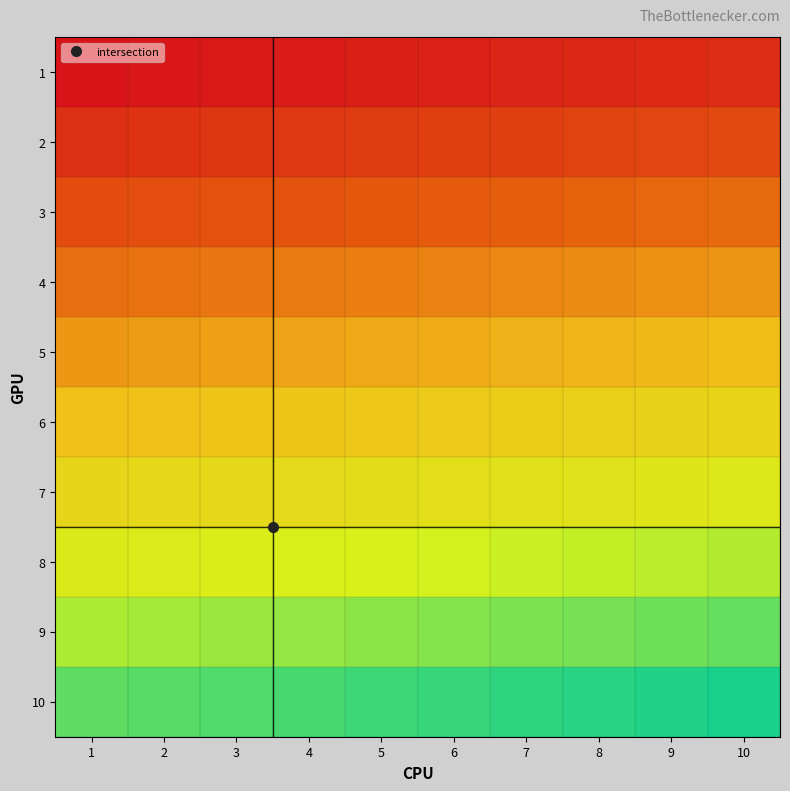

Count the number of categories in the chart.

10